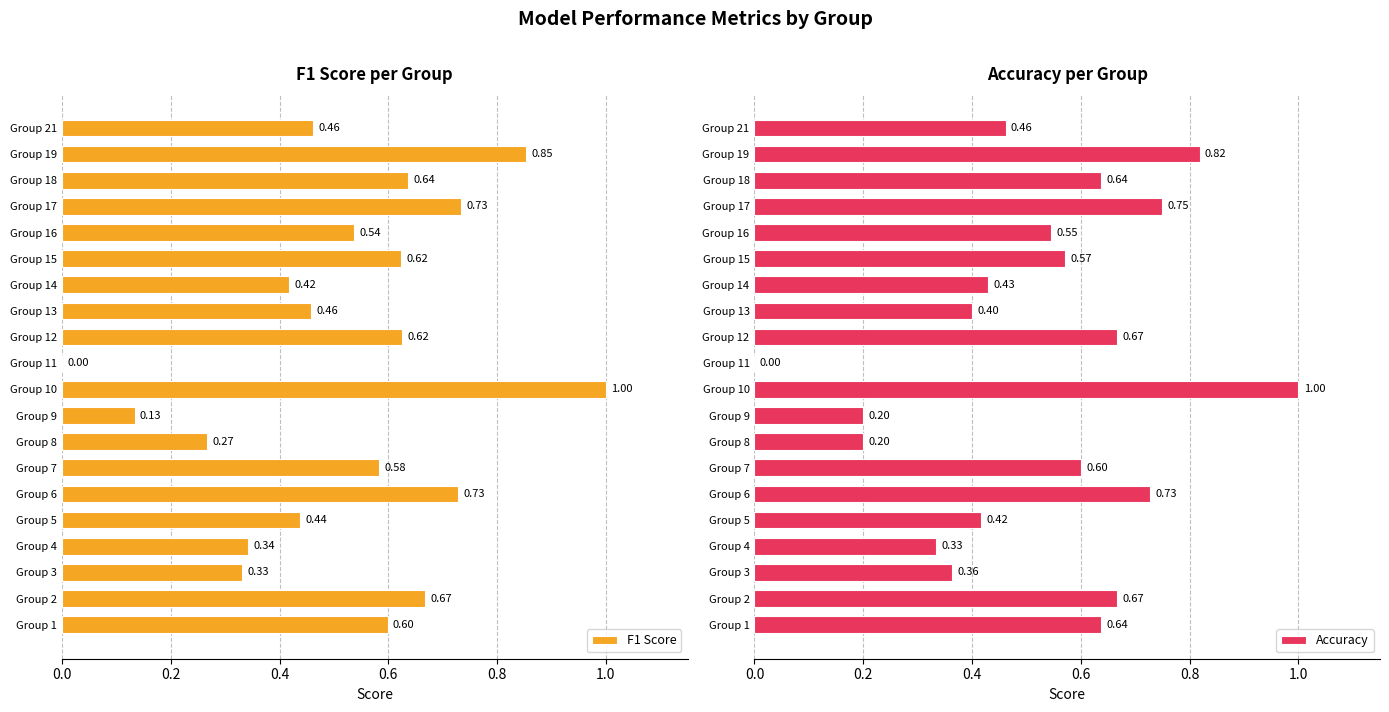

The value of Accuracy at Group 12 is 0.4. True or false?

False